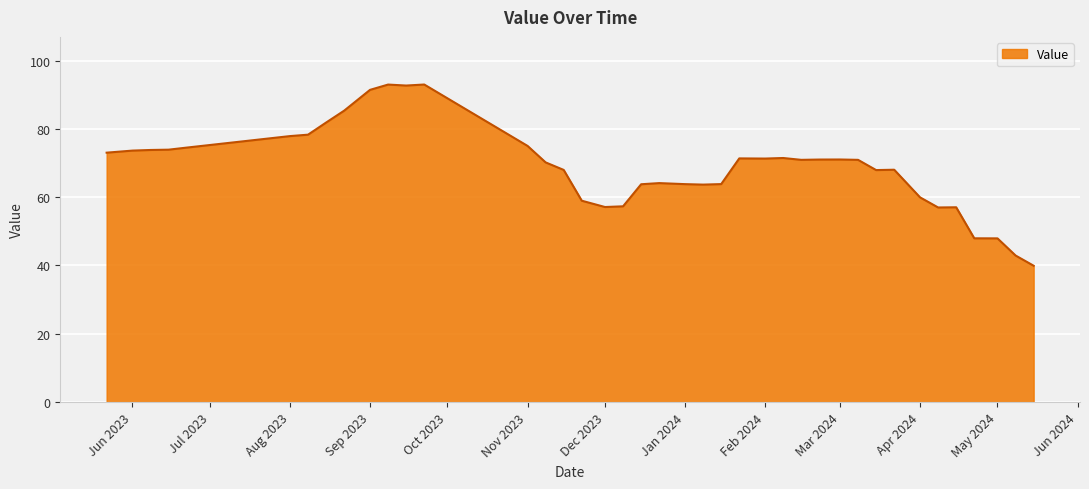

What is the difference between the second highest and minimum values?

53.0